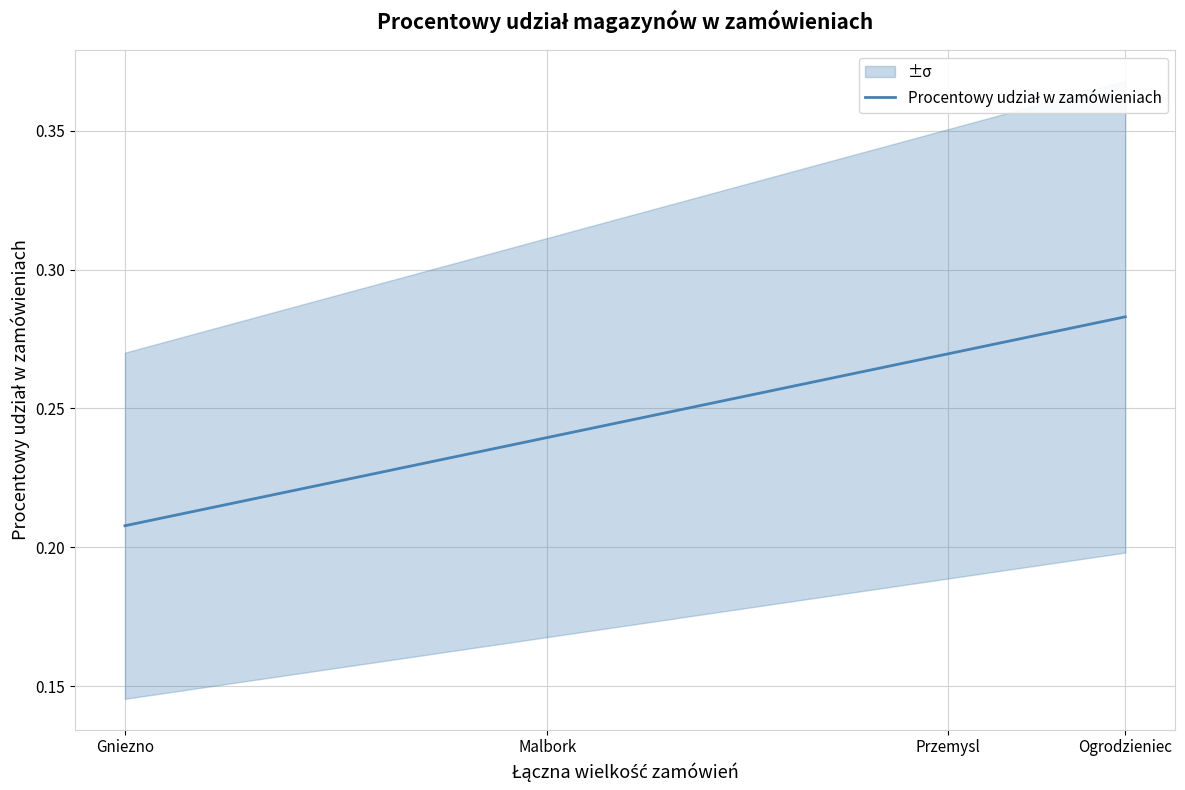

Reading left to right, transcribe all the data shown in this chart.

0.2	0.2	0.3	0.3